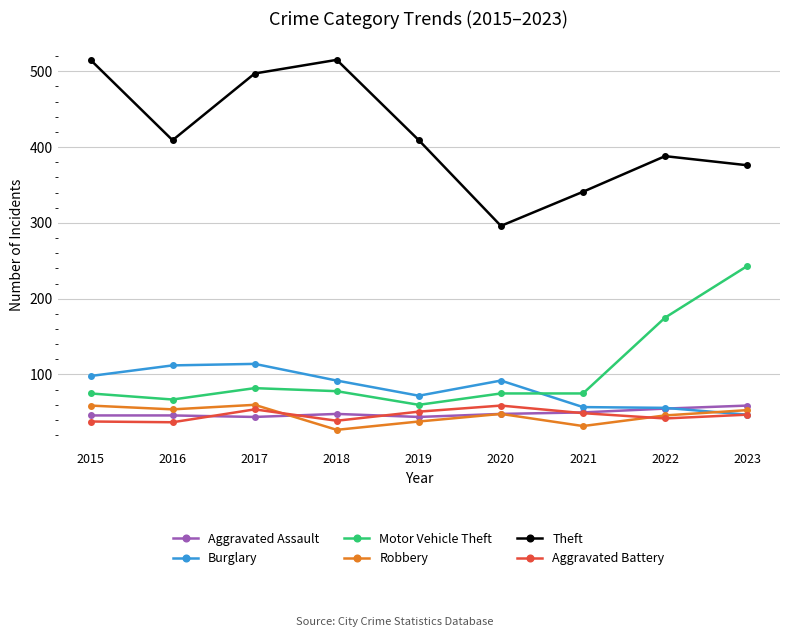

What is the highest value of the Robbery series?

60